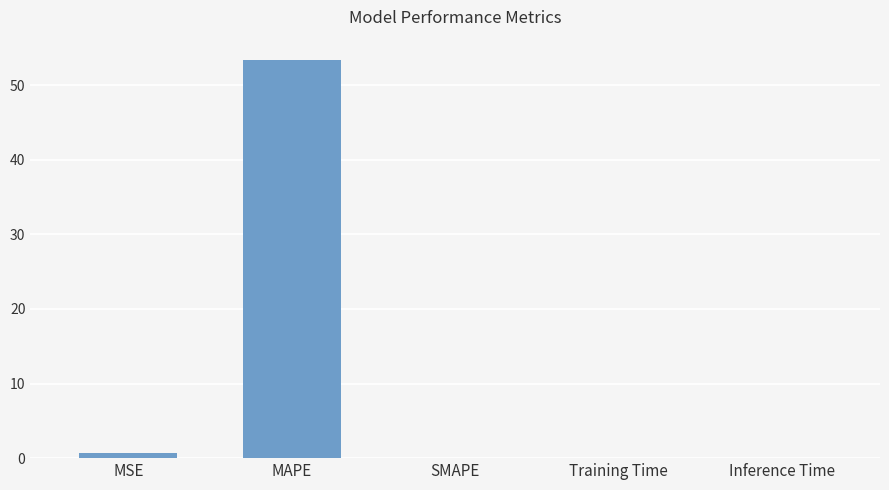

Count the number of data series in this chart.

1